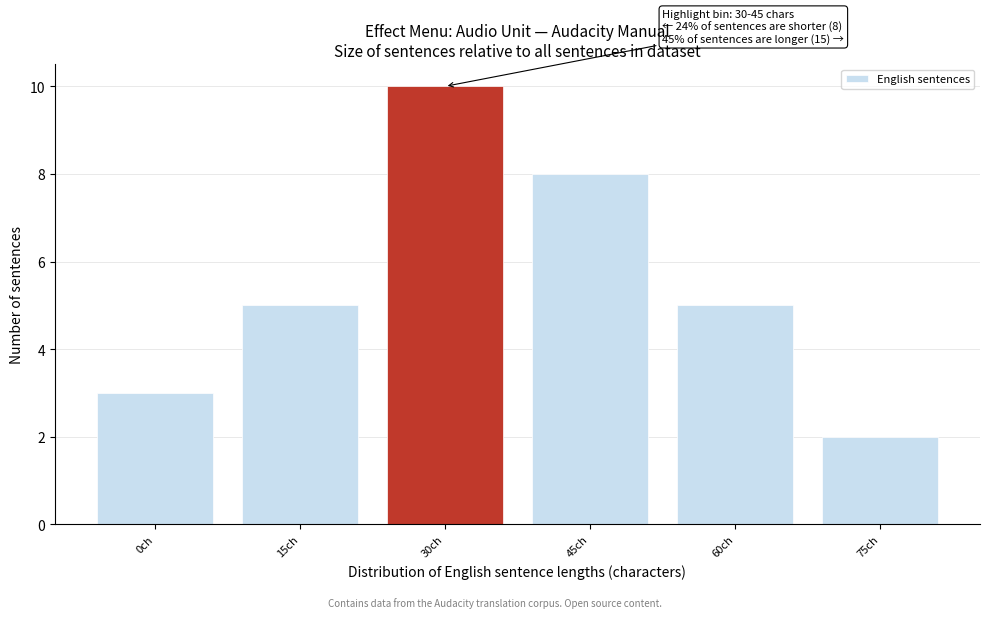

Reading left to right, transcribe all the data shown in this chart.

3	5	10	8	5	2